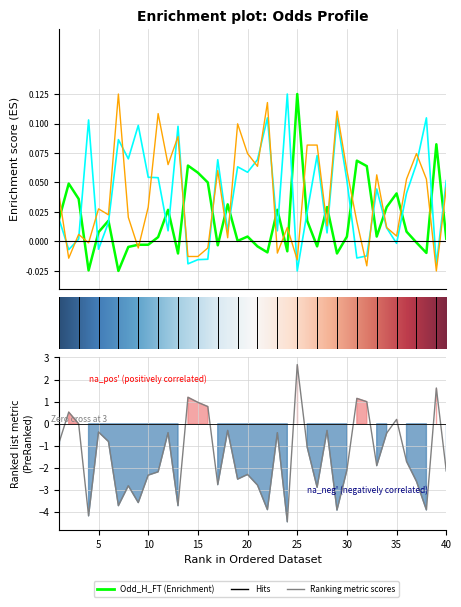

At which label does Odd_A_FT reach its minimum?

25